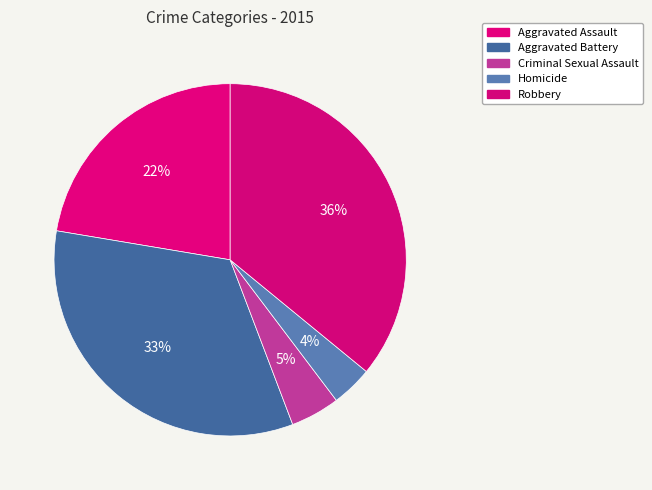

Do Criminal Sexual Assault and Homicide together represent more than half of the pie?

No